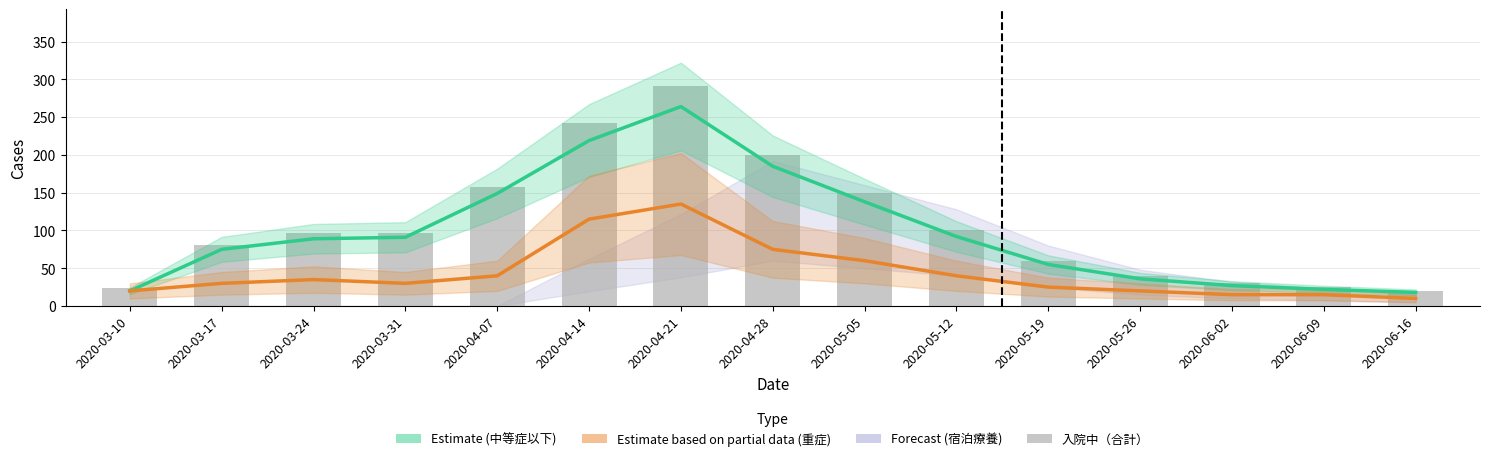

Which category has the highest value in the 入院中（重症）×5 series?

2020-04-21